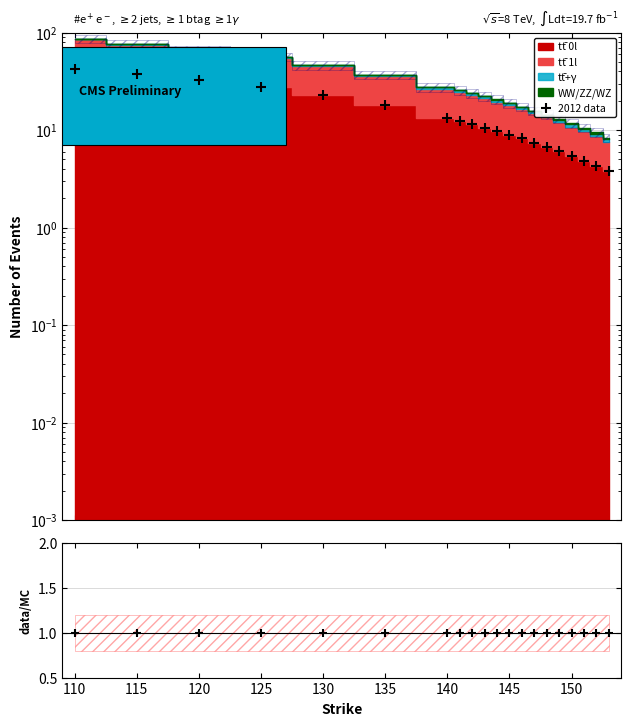

The value of data/MC at 125 is 1.6. True or false?

False